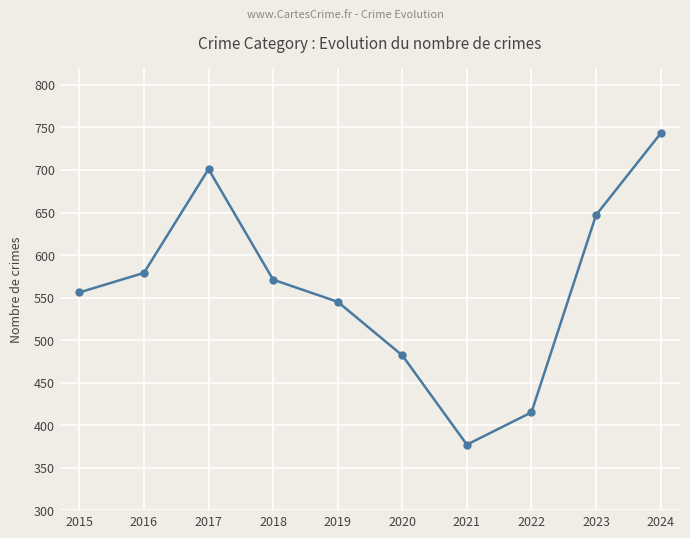

What is the greatest value displayed?

743